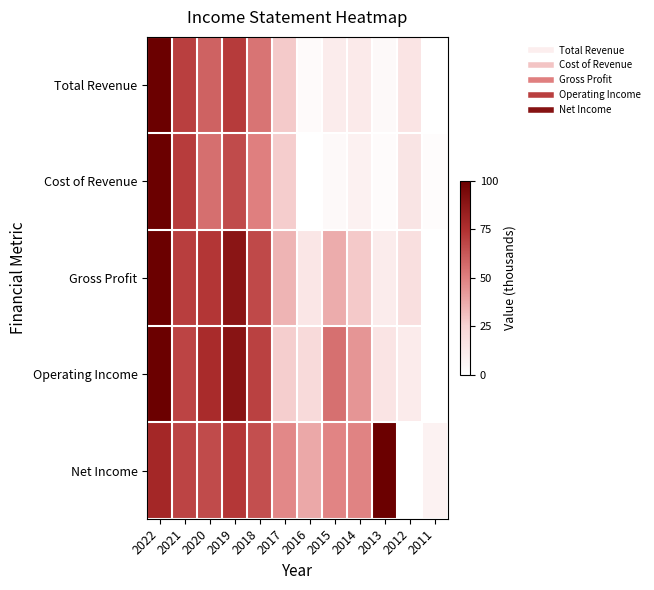

At how many categories does at least one series exceed 46?

9